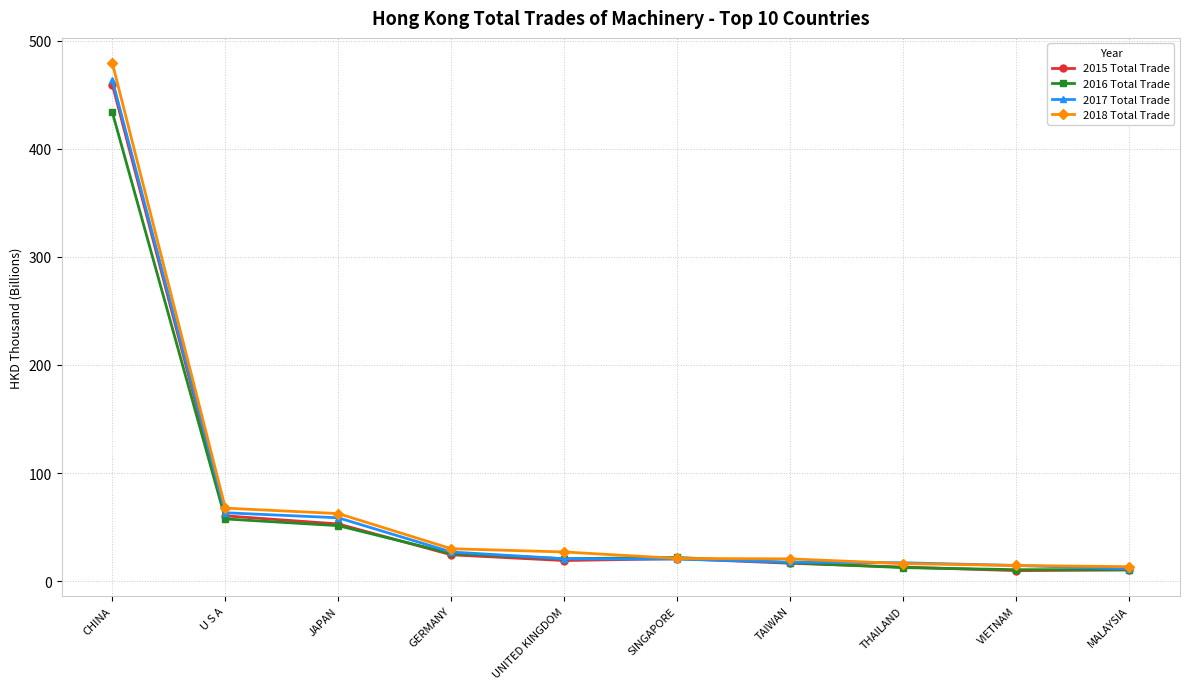

What is the maximum value for 2015 Total Trade?

459.4